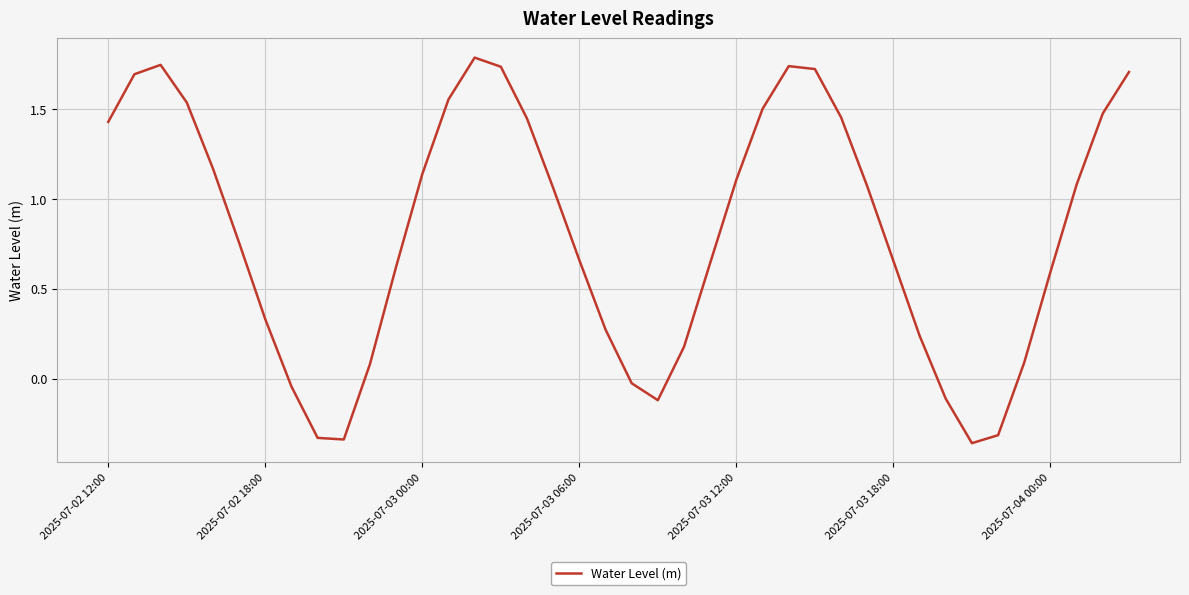

What is the greatest value displayed?

1.8